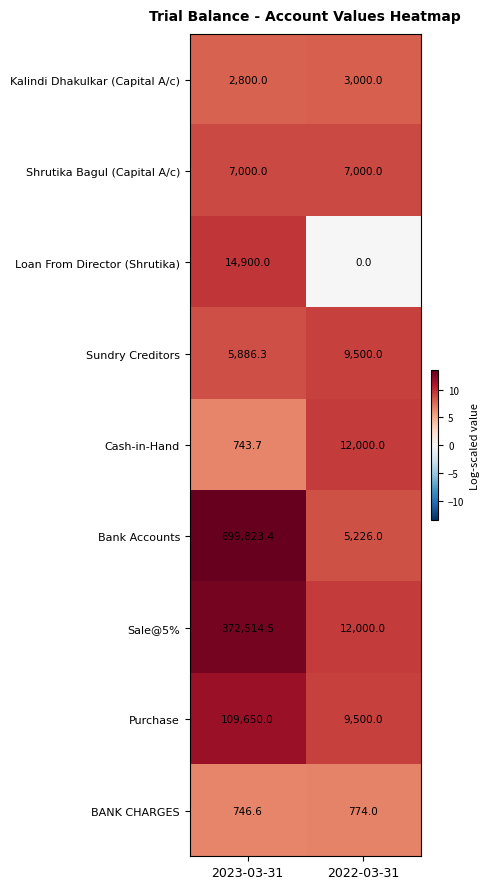

Which series changed the most between 2023-03-31 and 2022-03-31?

Bank Accounts